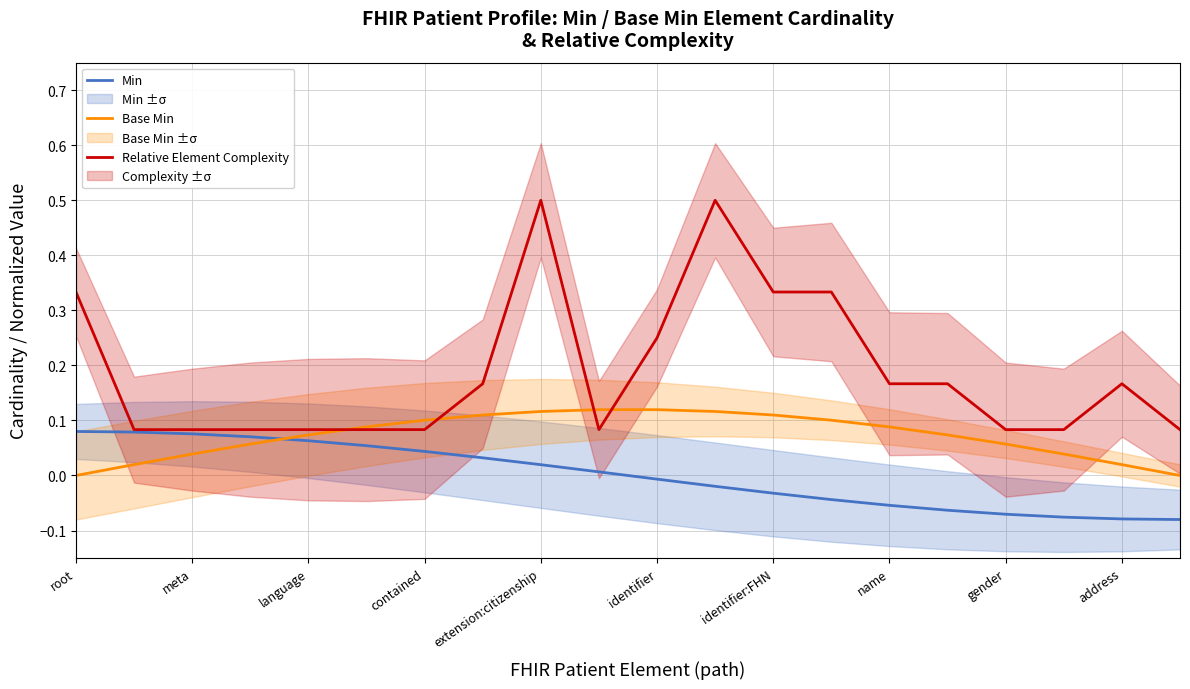

True or false: Relative Element Complexity has a value of 0.0 at 17.

False